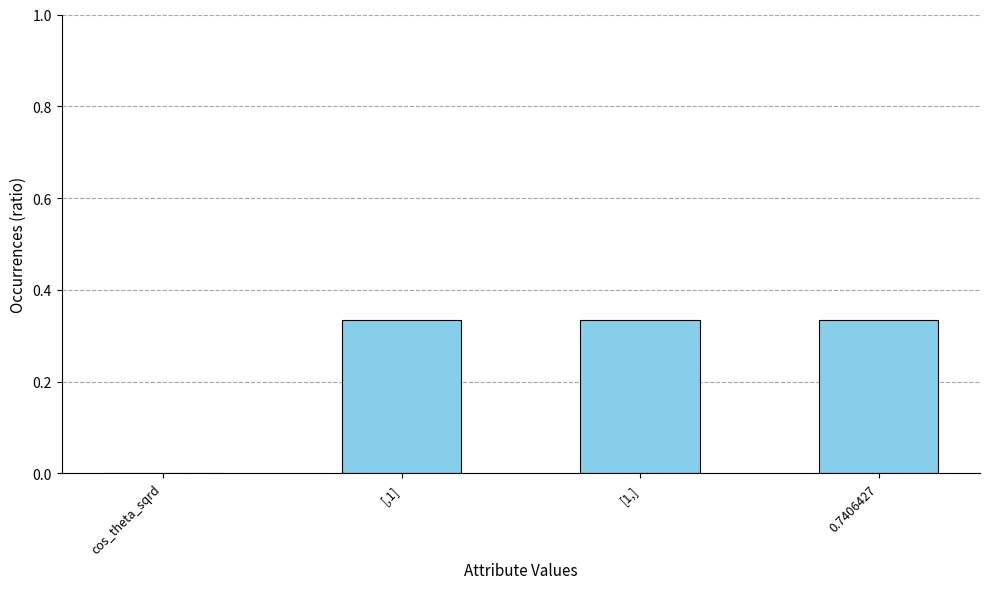

True or false: the data shows 0.1 at [1,].

False